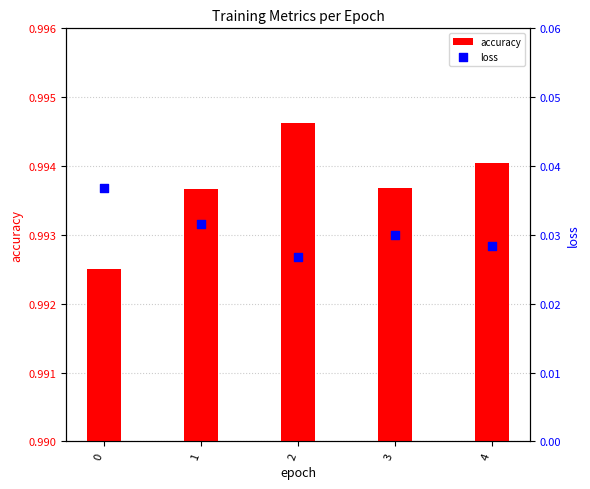

Which series contains the lowest Y value?

loss